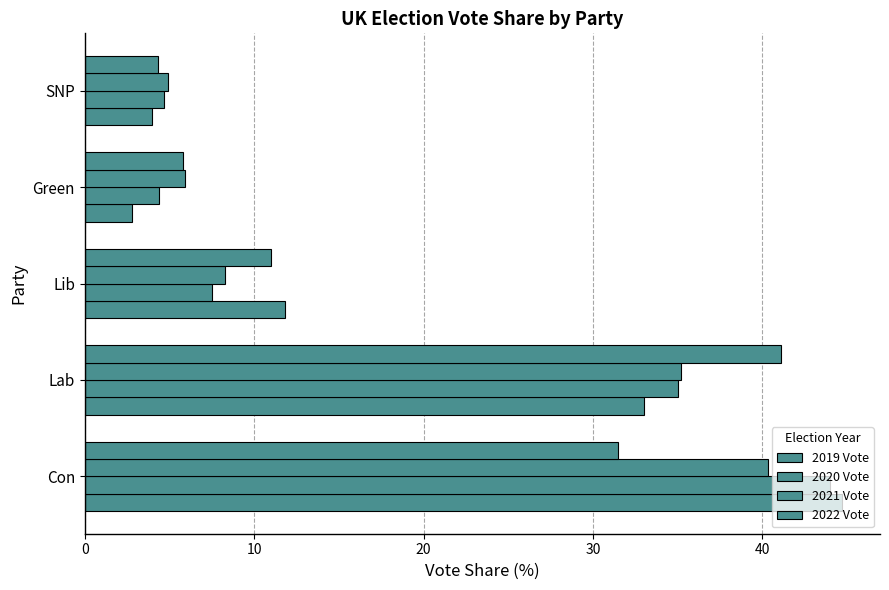

Rank the series by their average value, from lowest to highest.

2022 Vote, 2021 Vote, 2020 Vote, 2019 Vote